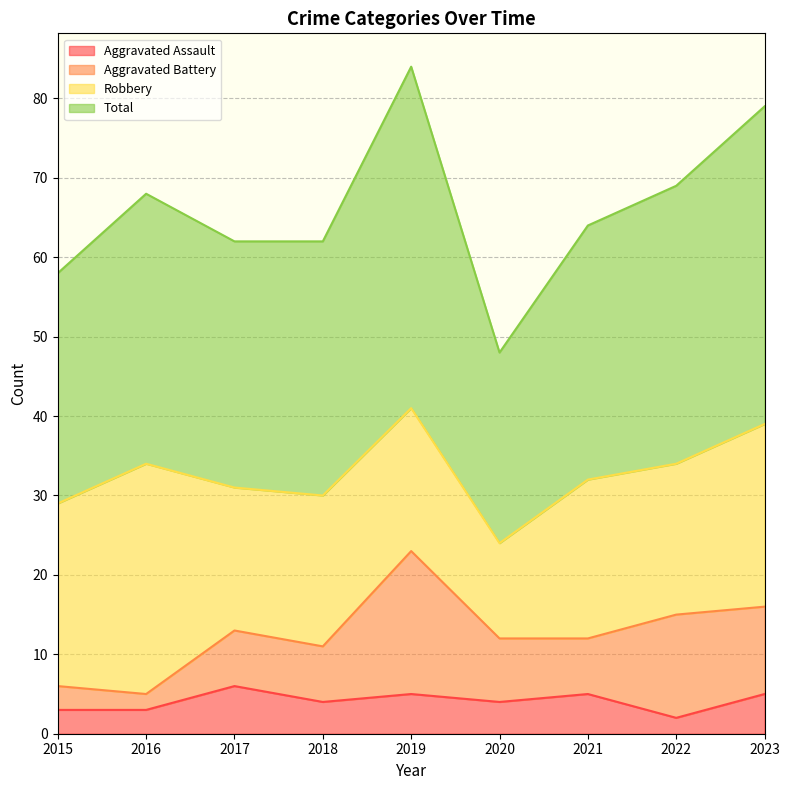

True or false: Total and Aggravated Assault intersect in this chart.

False